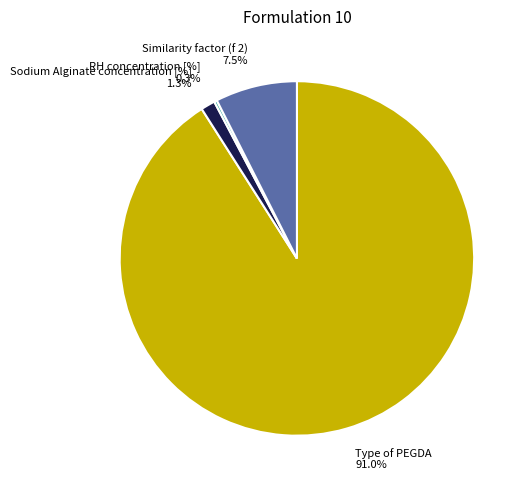

To the nearest percent, what is the difference between the largest and smallest slice percentages?

91%